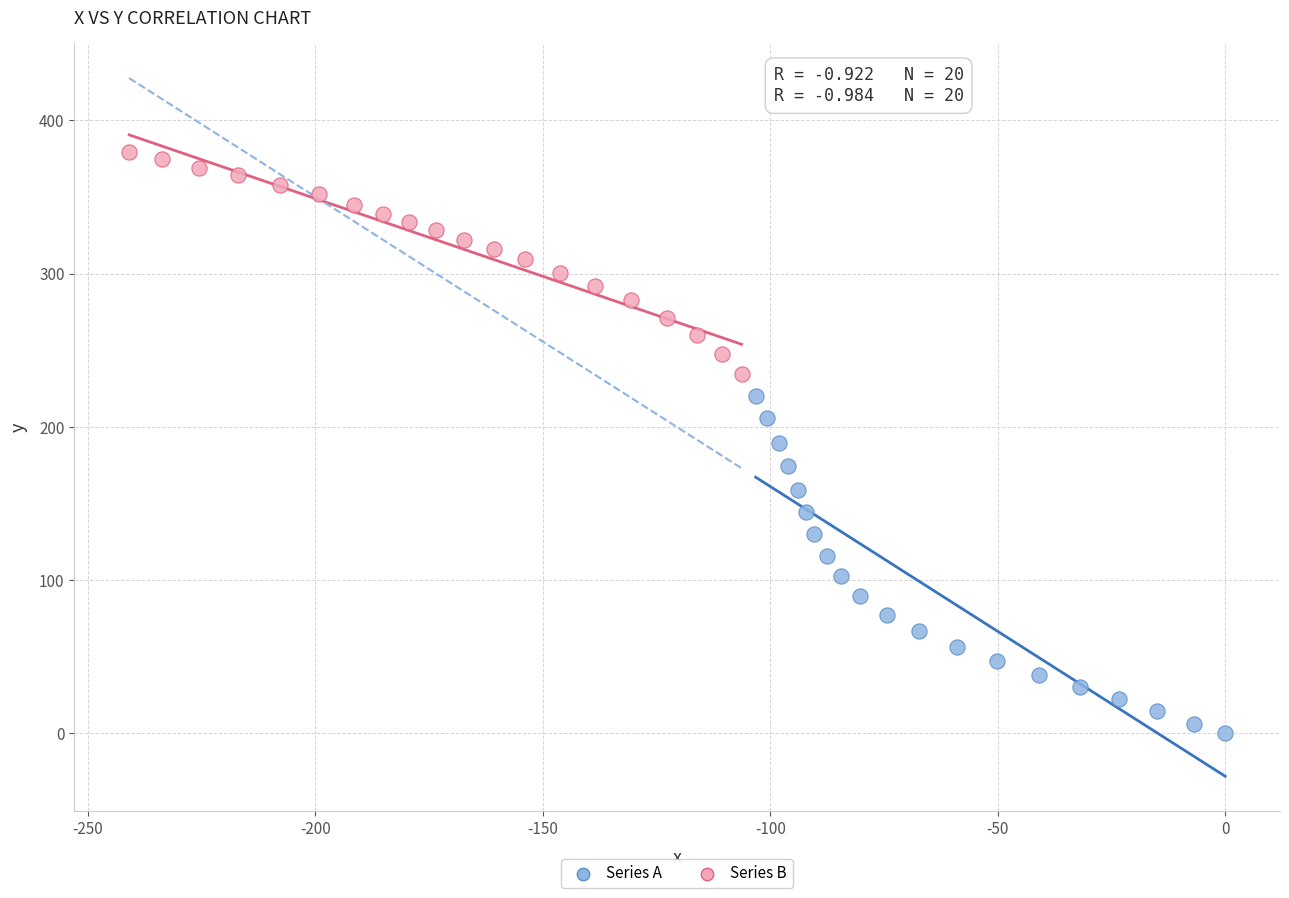

Which series reaches the maximum Y coordinate?

Series B